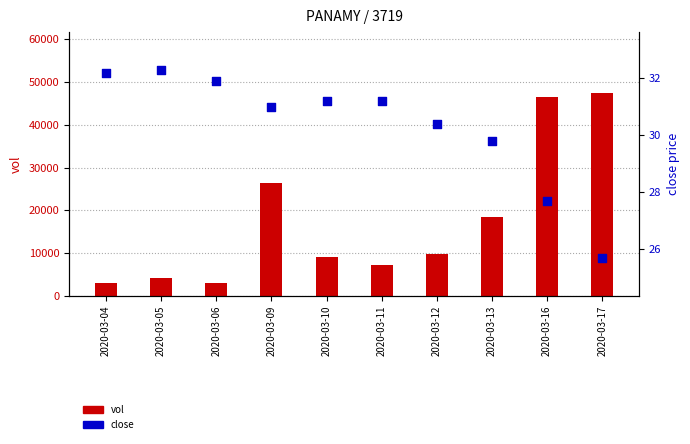

Which series has the largest Y range (max minus min)?

vol